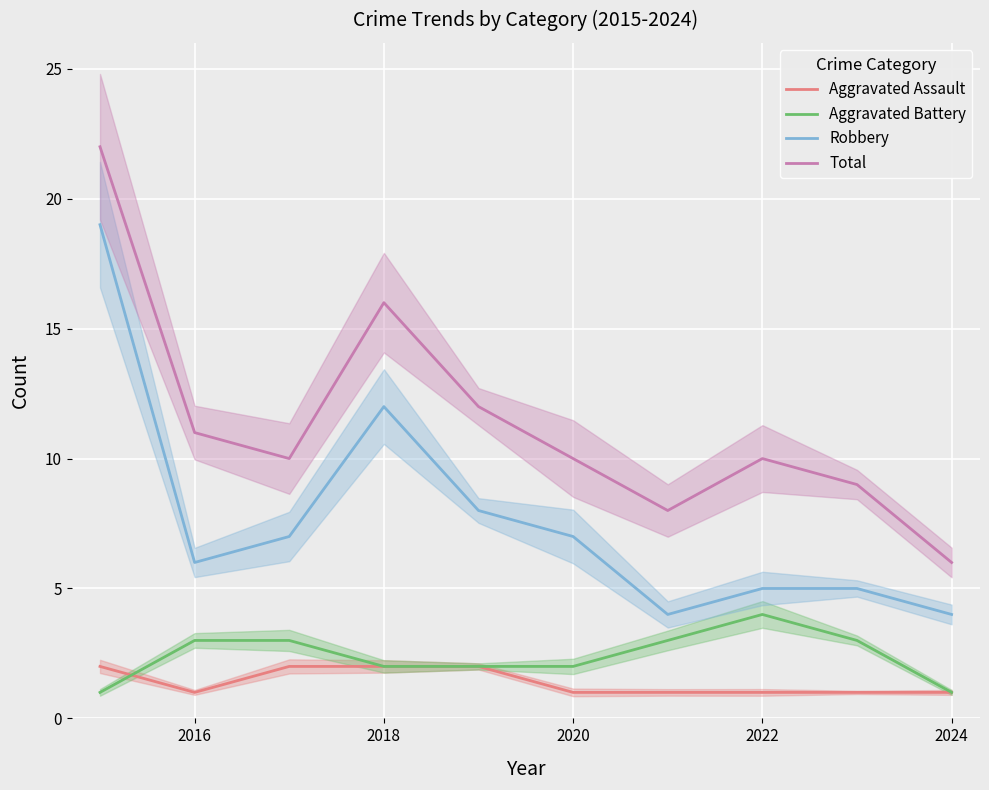

True or false: Aggravated Assault and Robbery cross at least once.

False